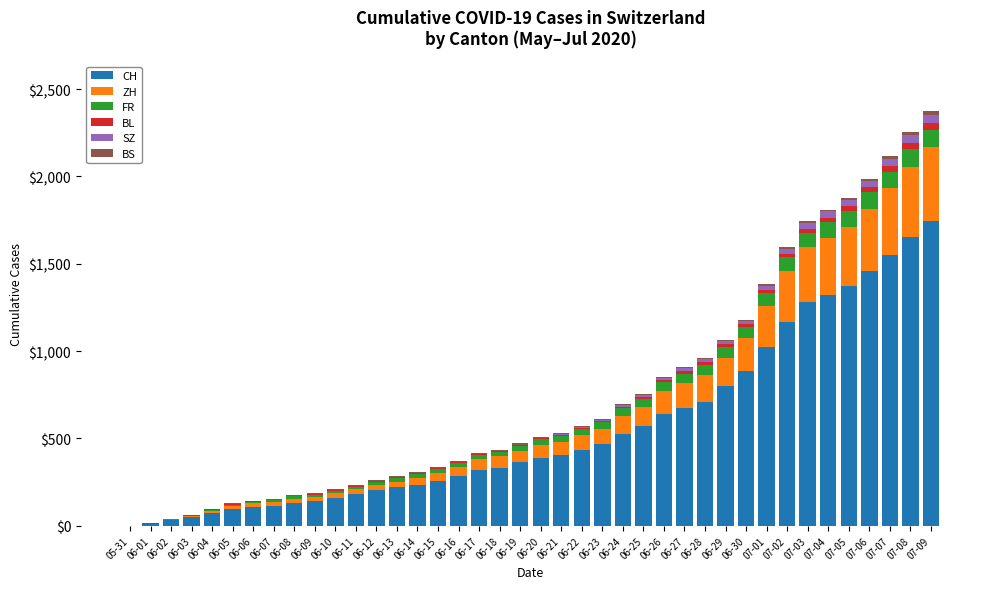

The value of CH at 06-19 is 526. True or false?

False